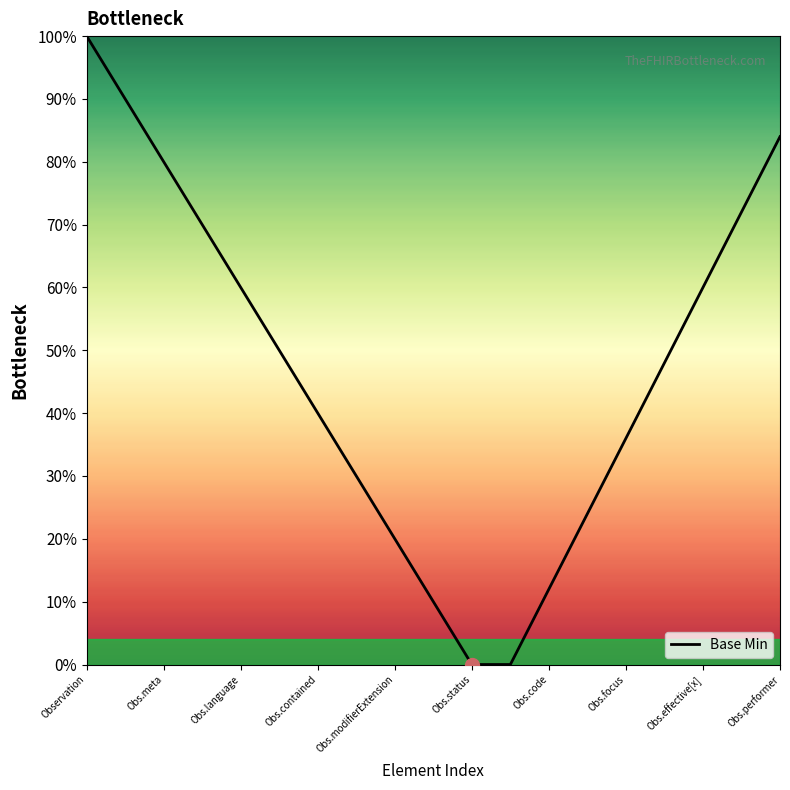

Is this an area chart (filled region under the line)?

No